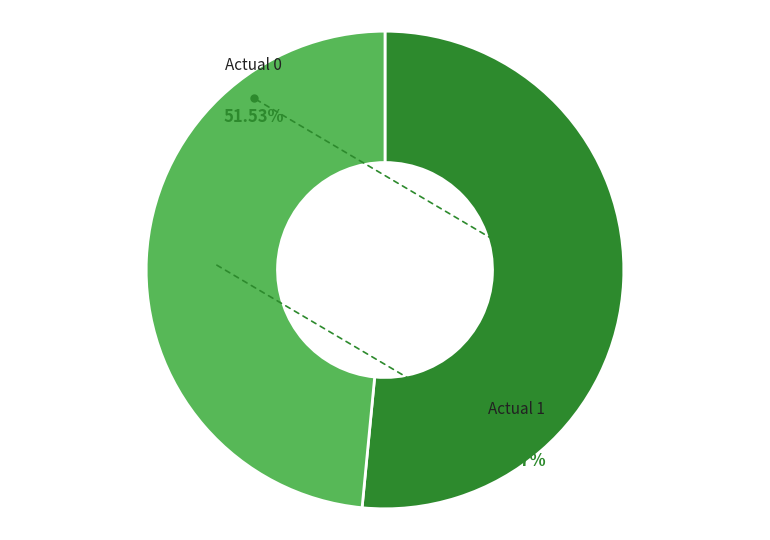

The Actual 1 slice represents 48% of the pie. True or false?

True